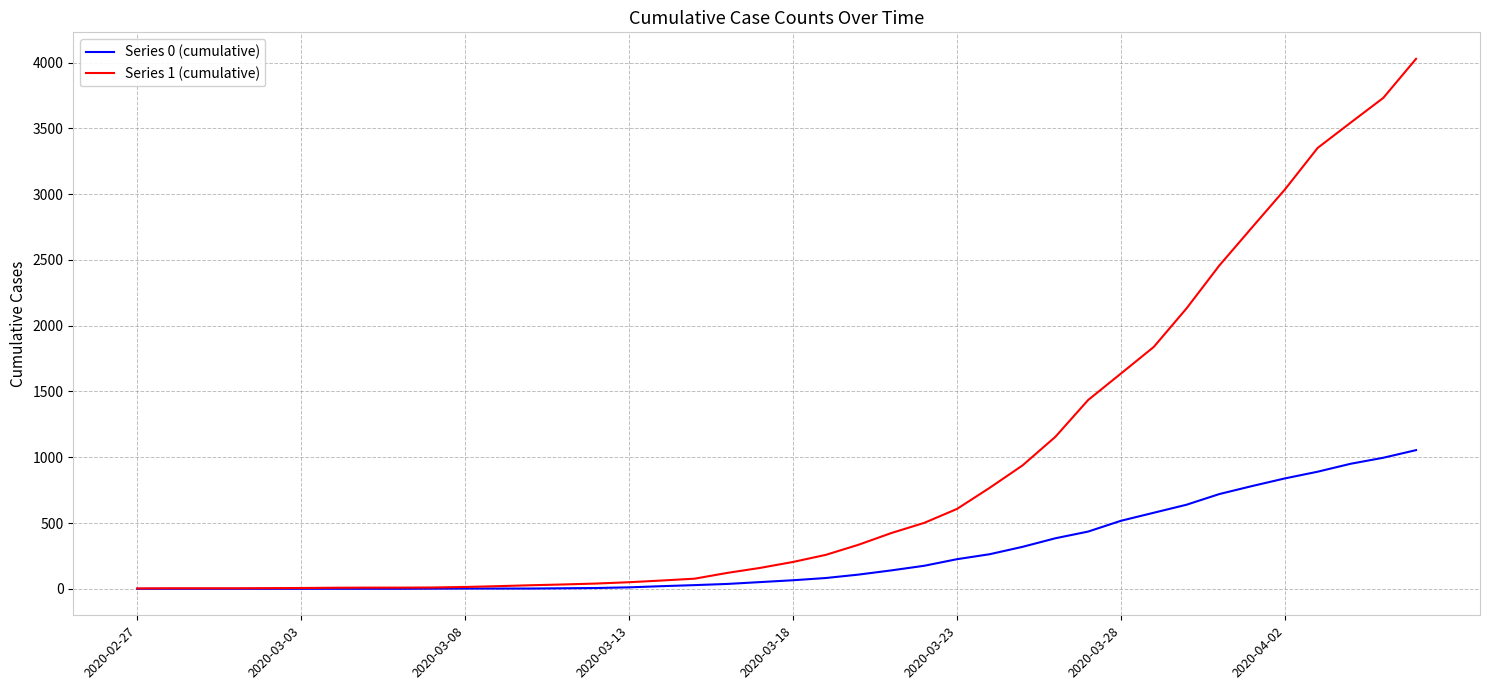

Which series has the largest total across all categories?

Series 1 (cumulative)